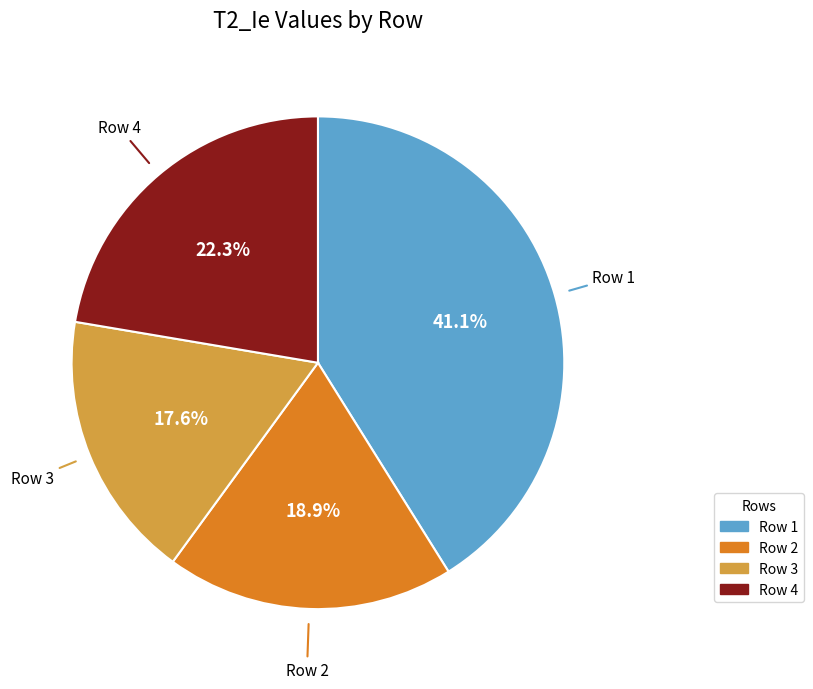

Is there any slice that represents more than half of the pie?

No